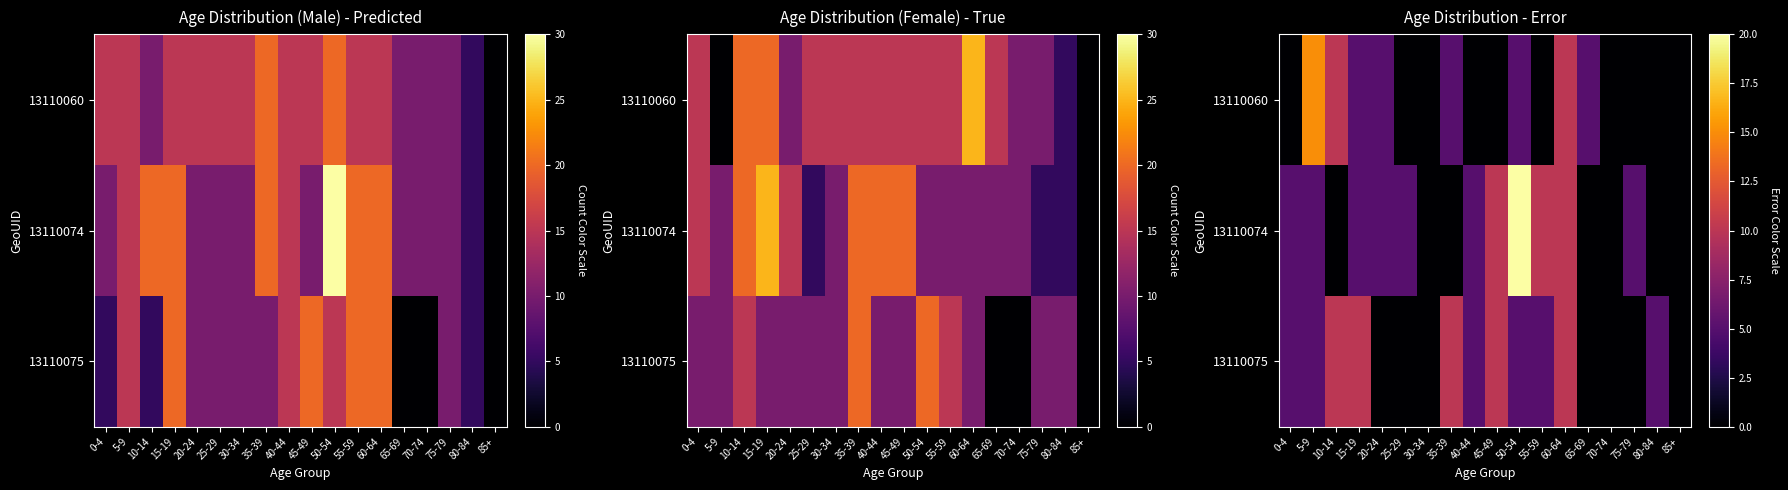

How many data points does each series have?

18